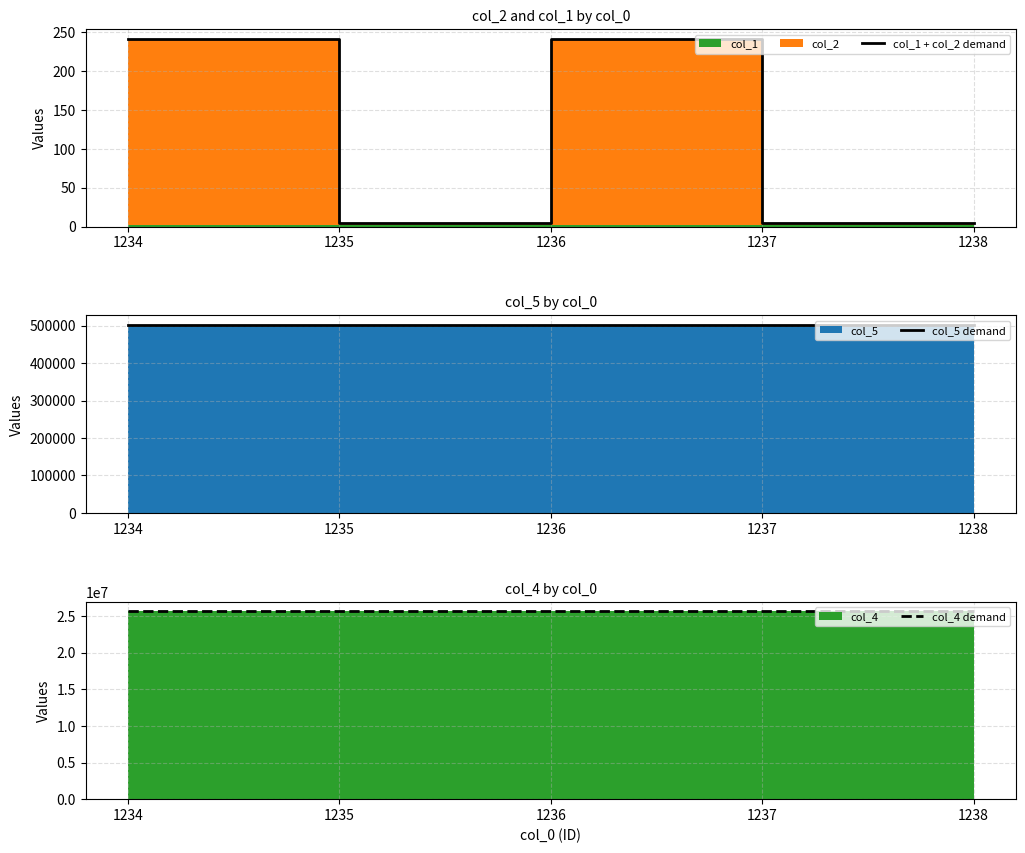

Reading left to right, what are all the values shown in this chart?

col_1 + col_2 demand: 1234=242	1235=4	1236=242	1237=4	1238=4
col_5 demand: 1234=502002	1235=502002	1236=502002	1237=502002	1238=502002
col_4 demand: 1234=25659001	1235=25659001	1236=25659001	1237=25659001	1238=25659001